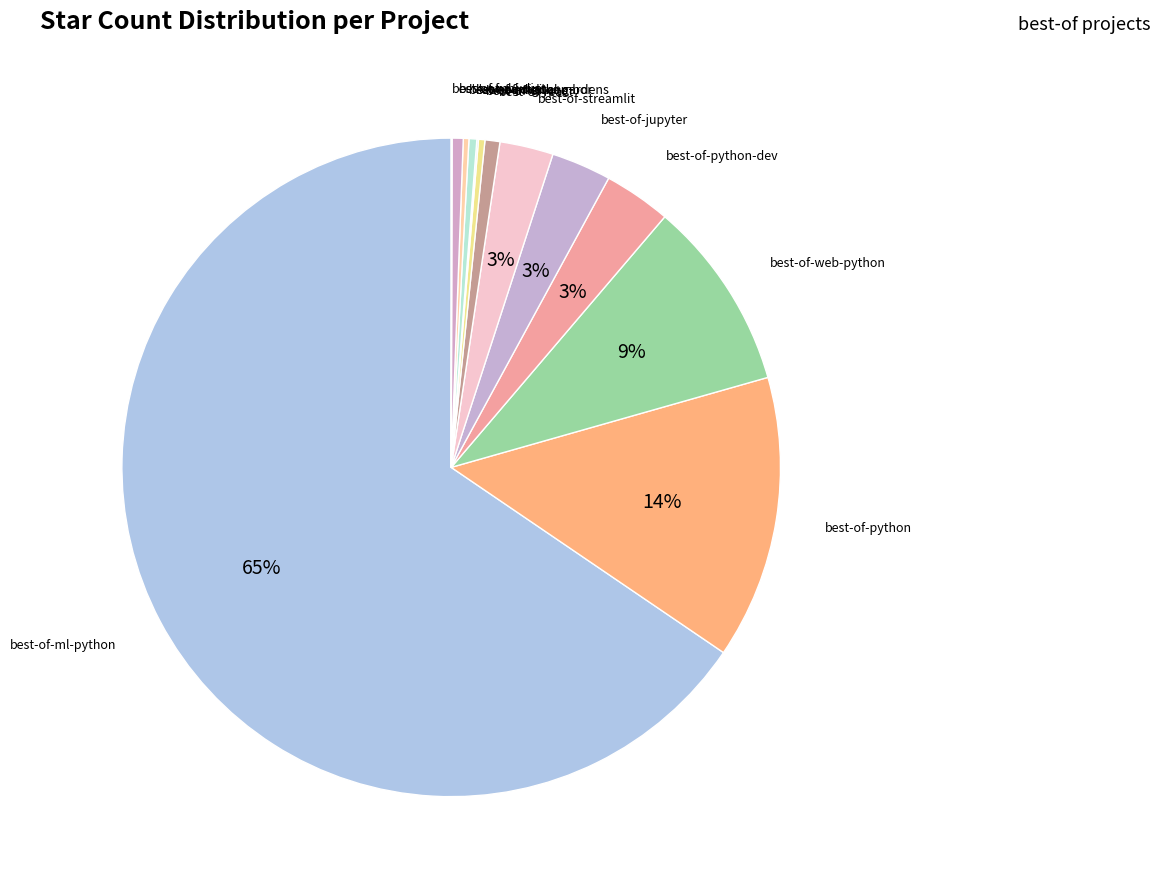

True or false: best-of-react accounts for 11% of the total.

False